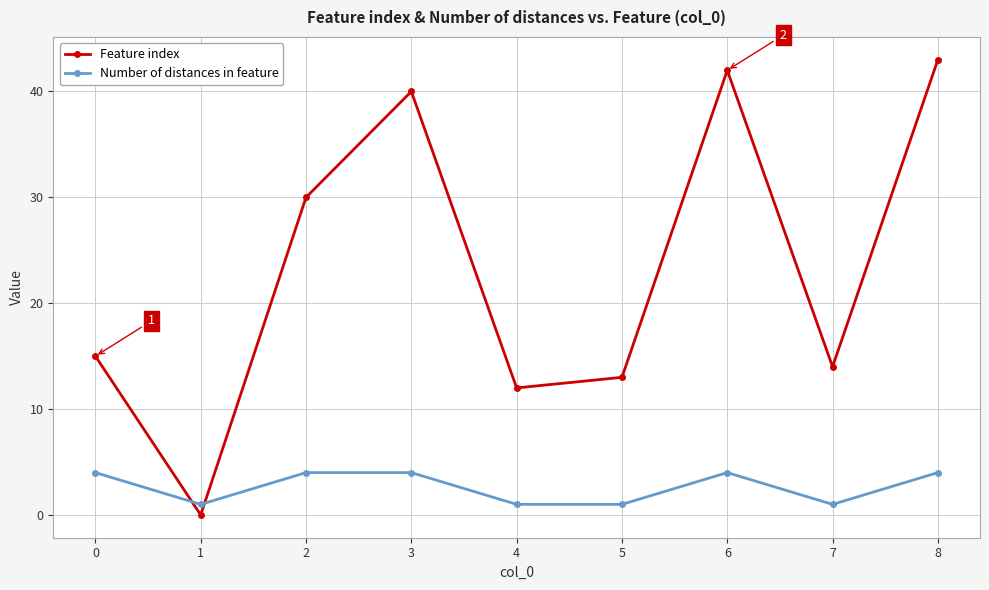

At 6, list the series in order from largest to smallest.

Feature index, Number of distances in feature